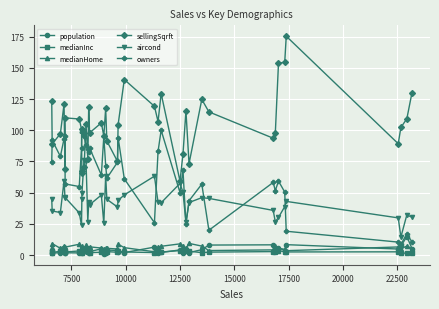

True or false: aircond has more than 2 interior local peaks.

True